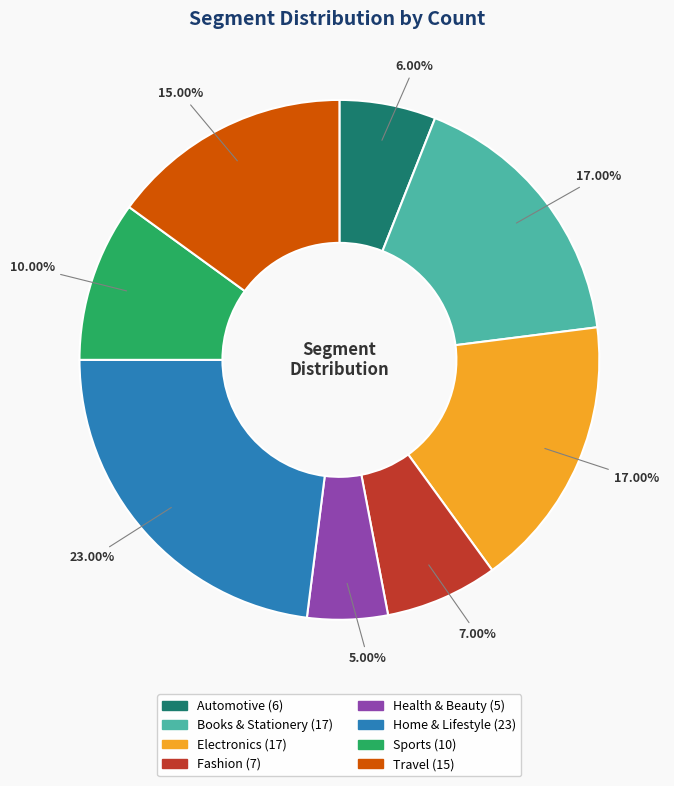

Do Health & Beauty and Books & Stationery together represent more than half of the pie?

No